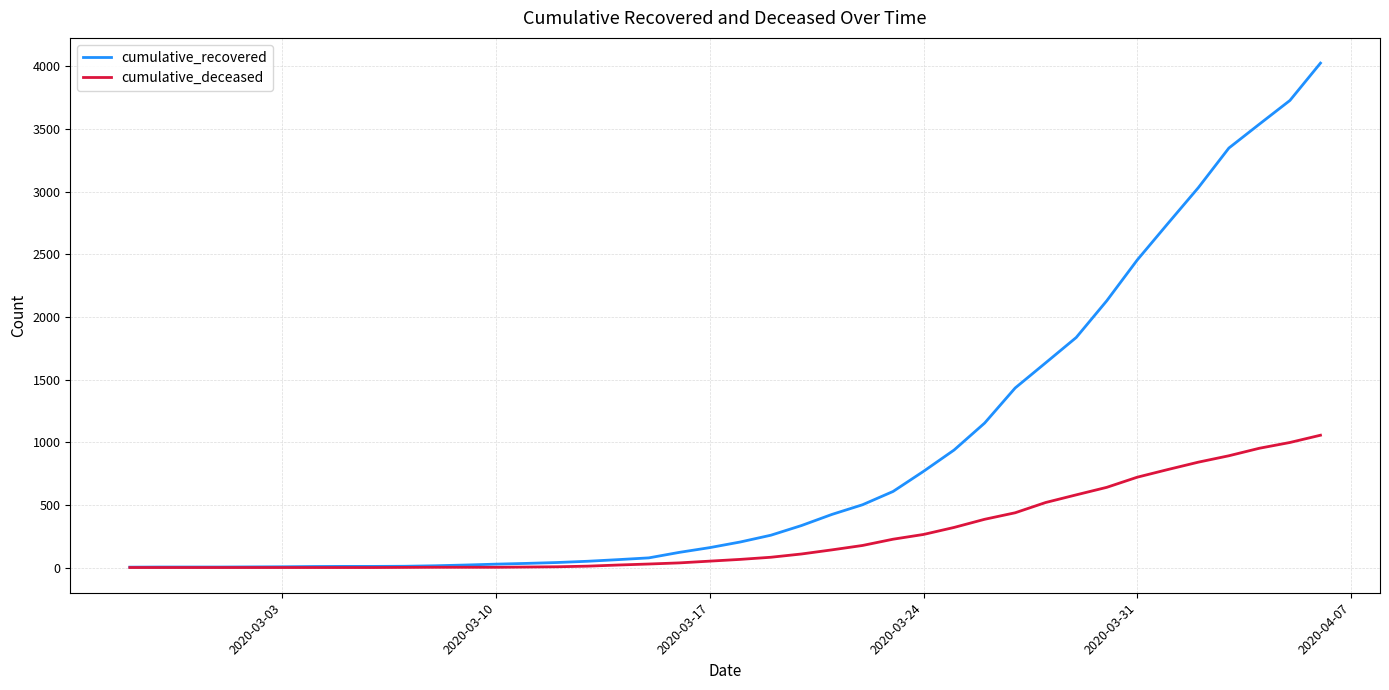

What is the maximum value shown in the chart?

4026